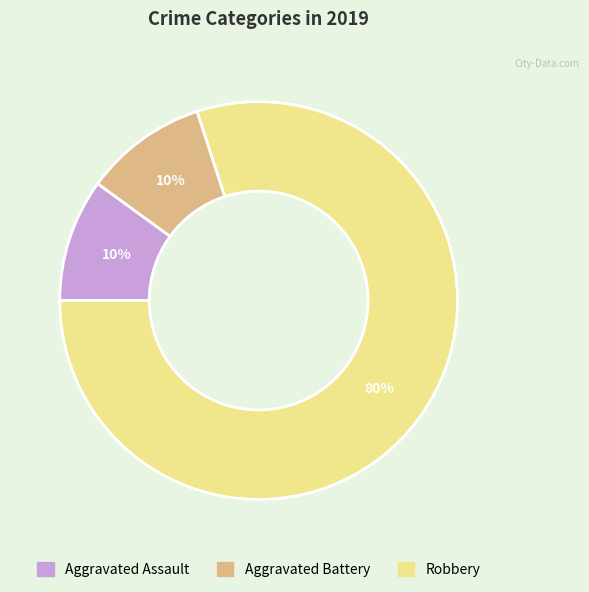

To the nearest percent, what percentage of the pie is Robbery?

80%